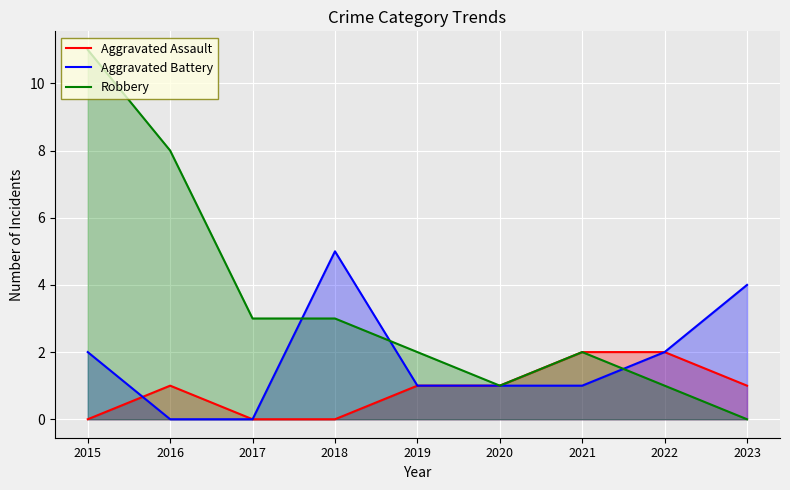

Which category has the lowest value across all series?

2015